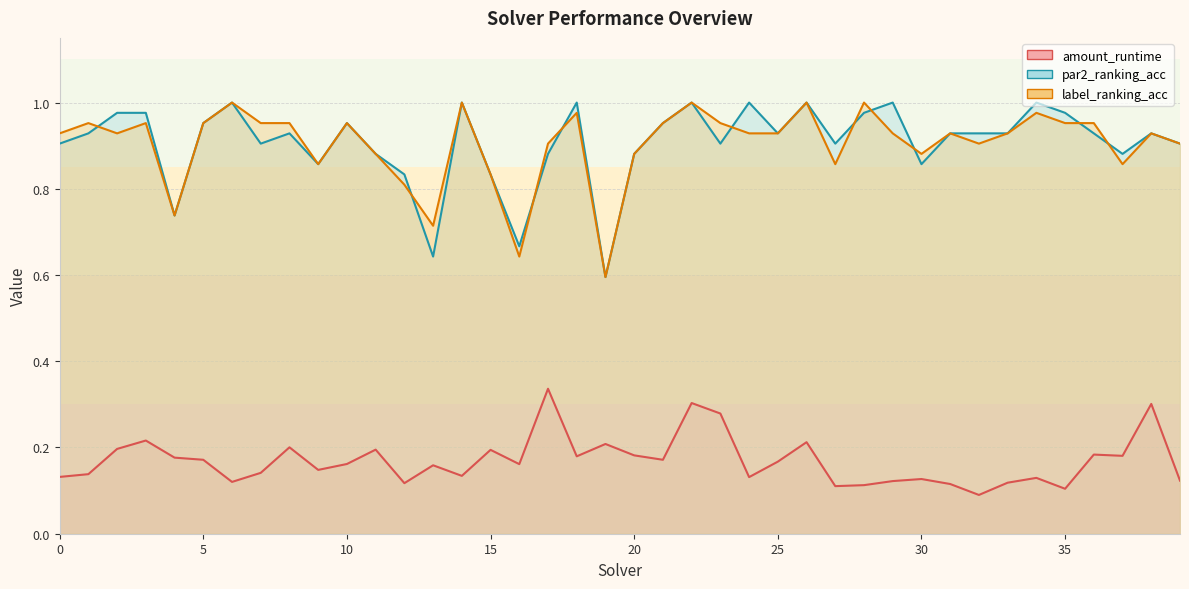

In par2_ranking_acc, how many points are higher than both neighbors (excluding endpoints)?

11